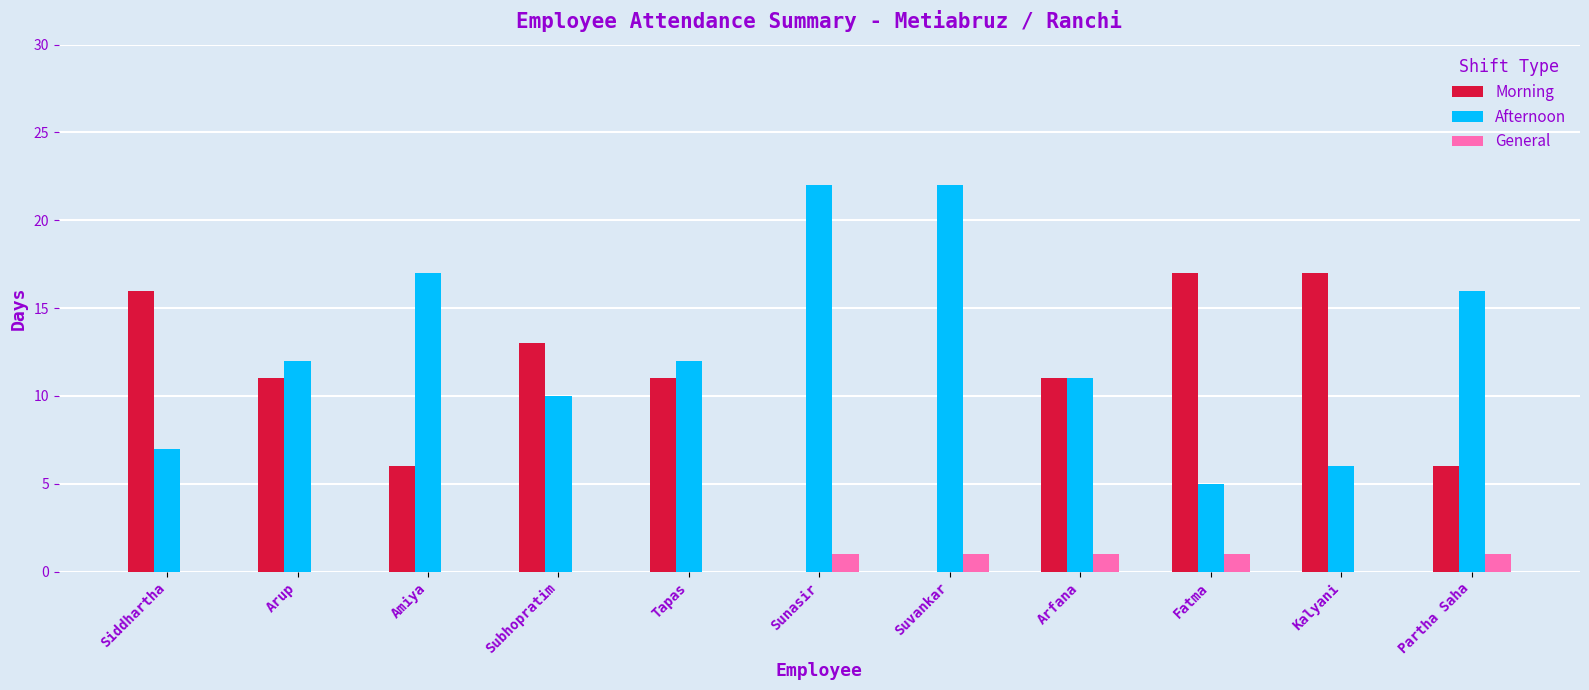

How many series are shown in this chart?

3